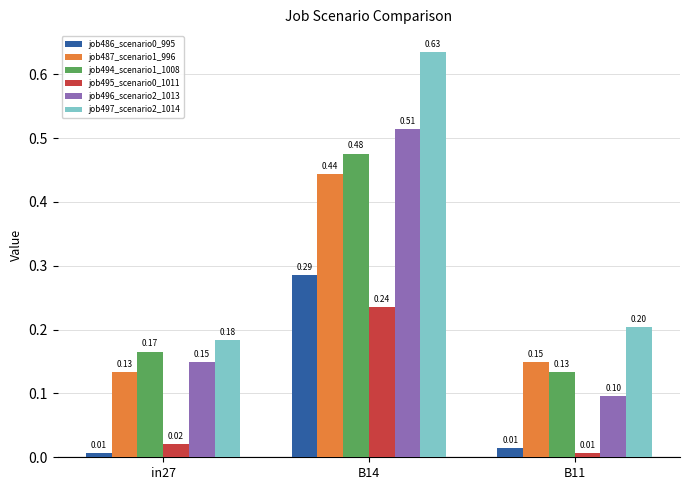

At which label does job495_scenario0_1011 reach its minimum?

B11